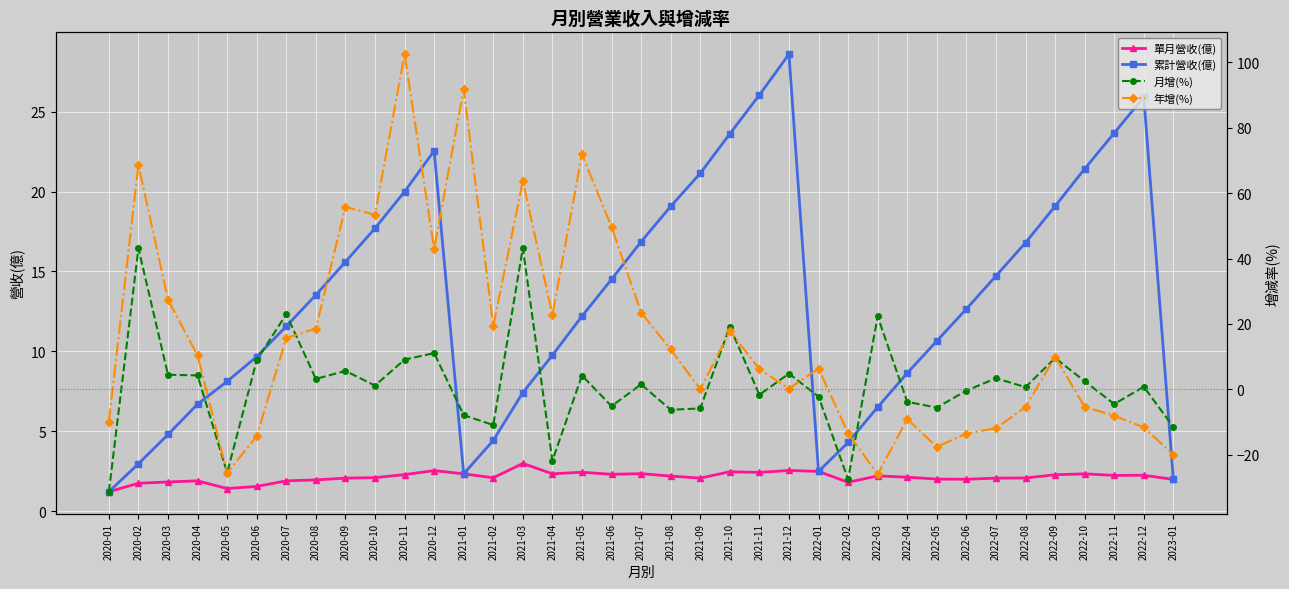

The 累計營收(億) series shows 2.0 at 2023-01. True or false?

True